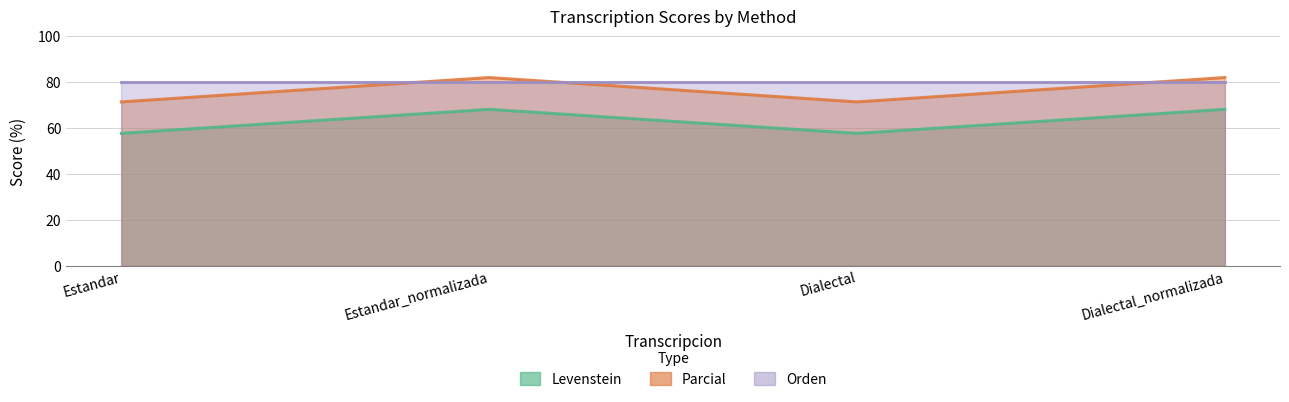

What is the difference between the maximum and minimum values in the Levenstein series?

10.5